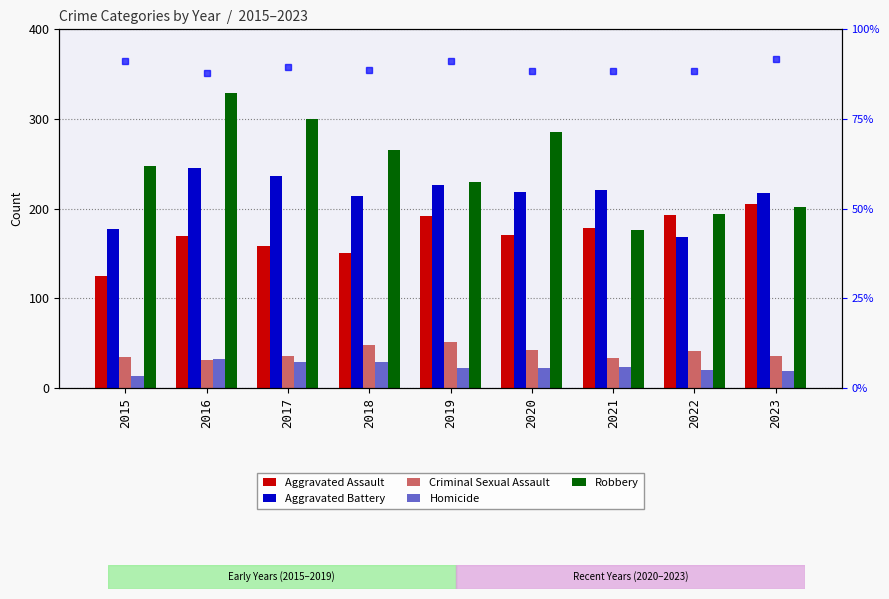

What is the spread (max minus min) of values at 2022?

174